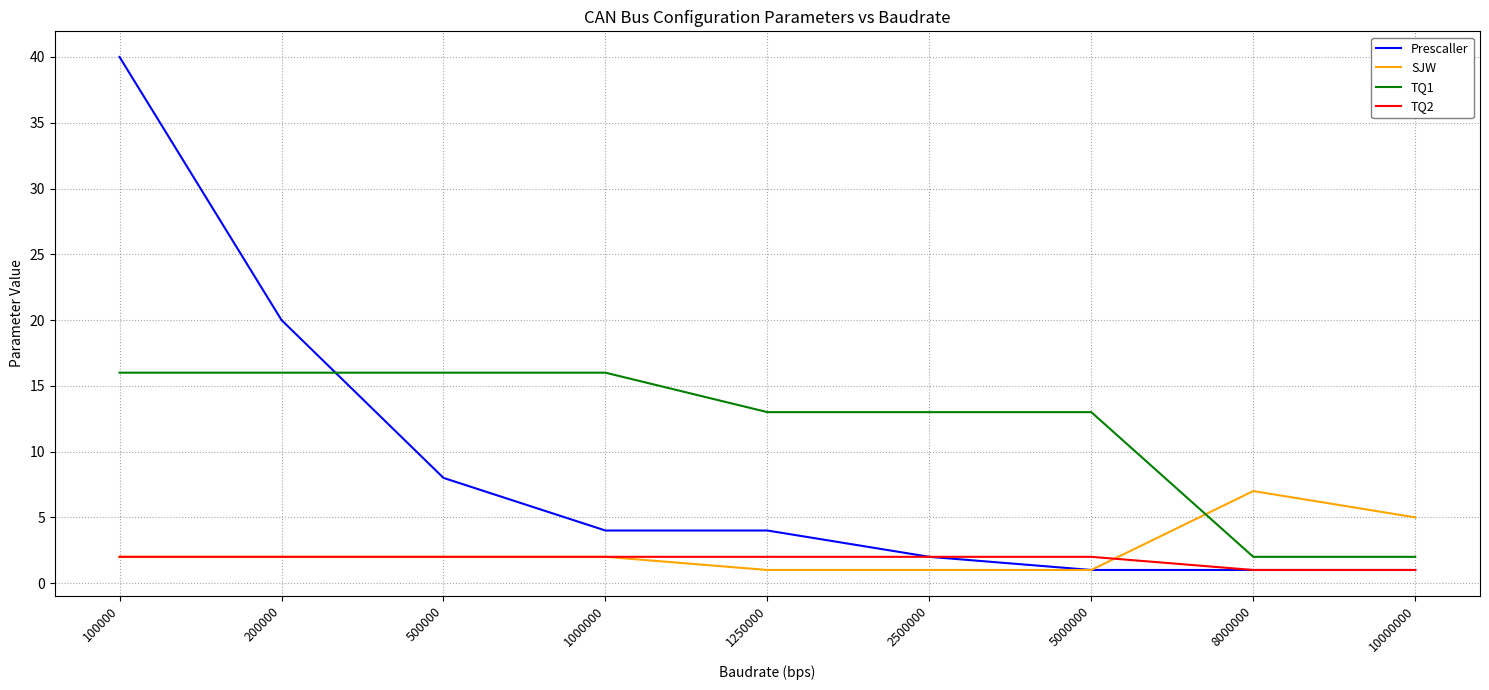

How many values in the TQ2 series are below 2?

2